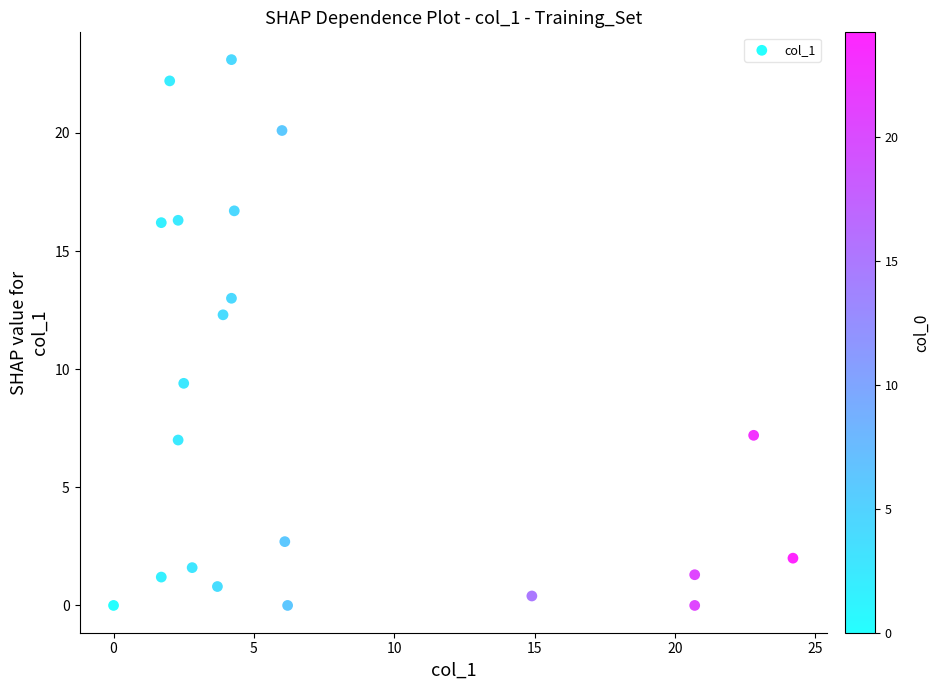

What Y value in the scatter plot is closest to 11?

12.3